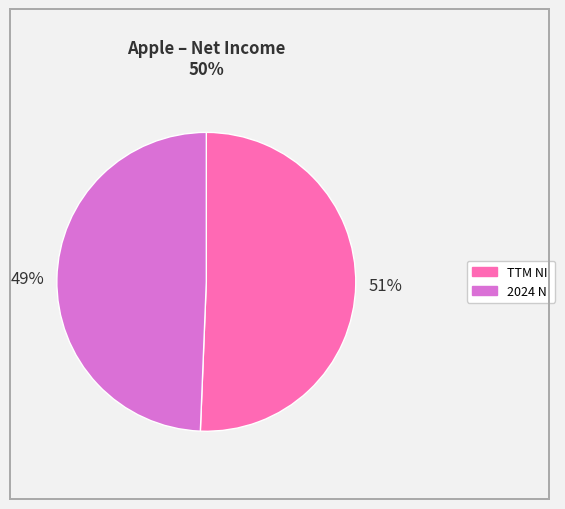

To the nearest percent, what is the average slice percentage?

50%